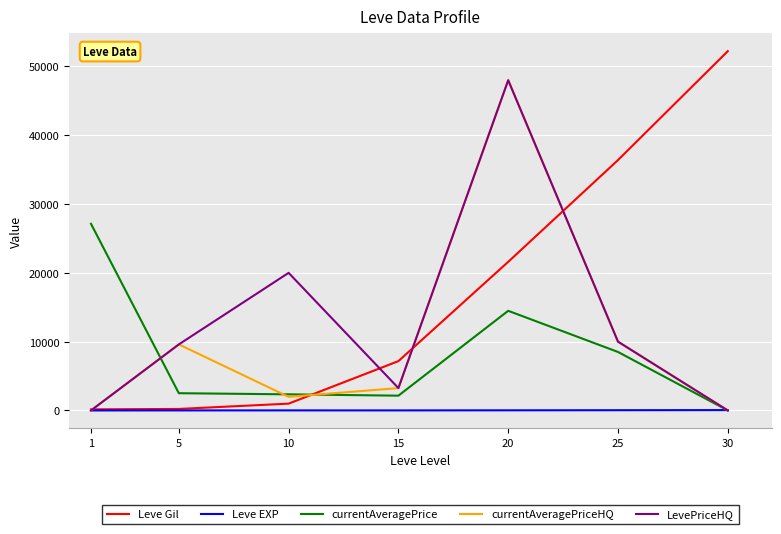

Which category has the highest value in the currentAveragePrice series?

1